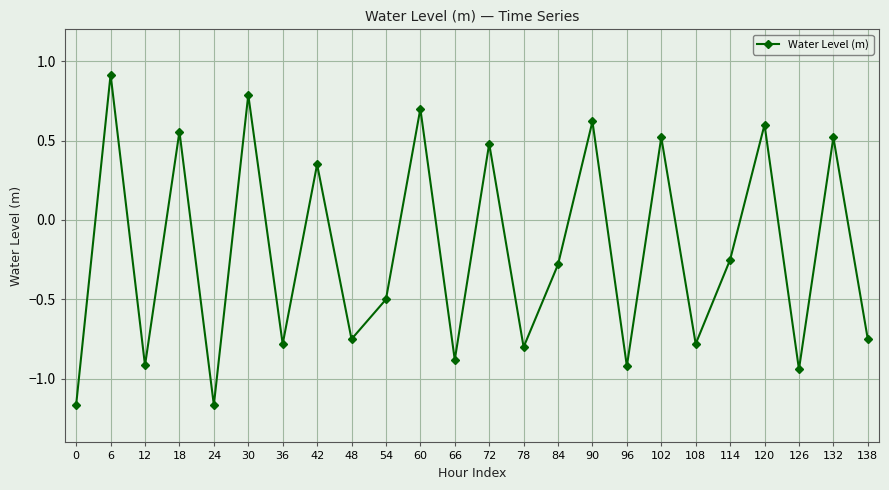

True or false: the data shows 0.5 at 132.

True